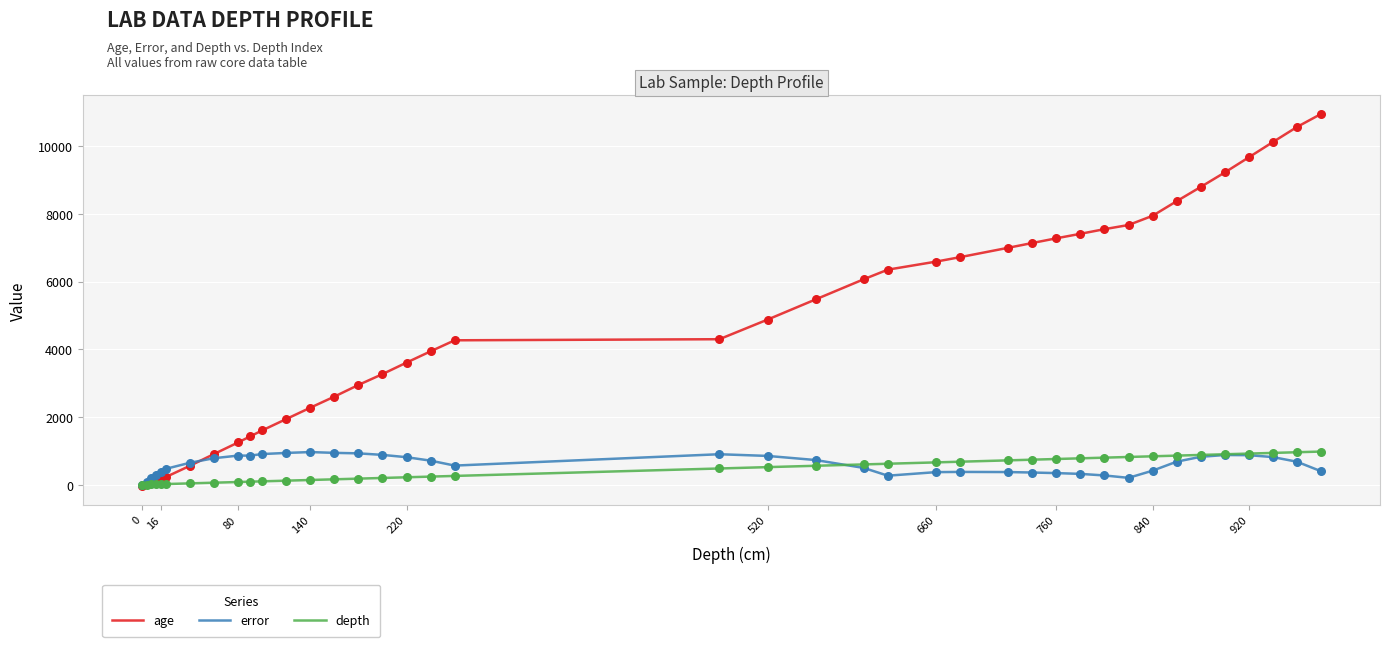

Which series has the largest total across all categories?

age